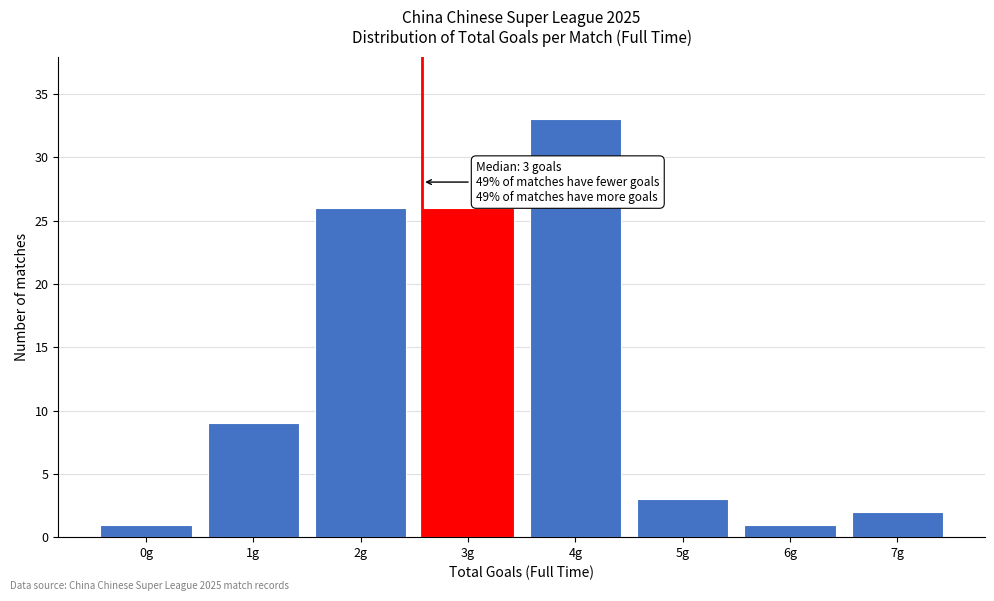

Reading right to left, extract all data points from this chart.

7g=2	6g=1	5g=3	4g=33	3g=26	2g=26	1g=9	0g=1